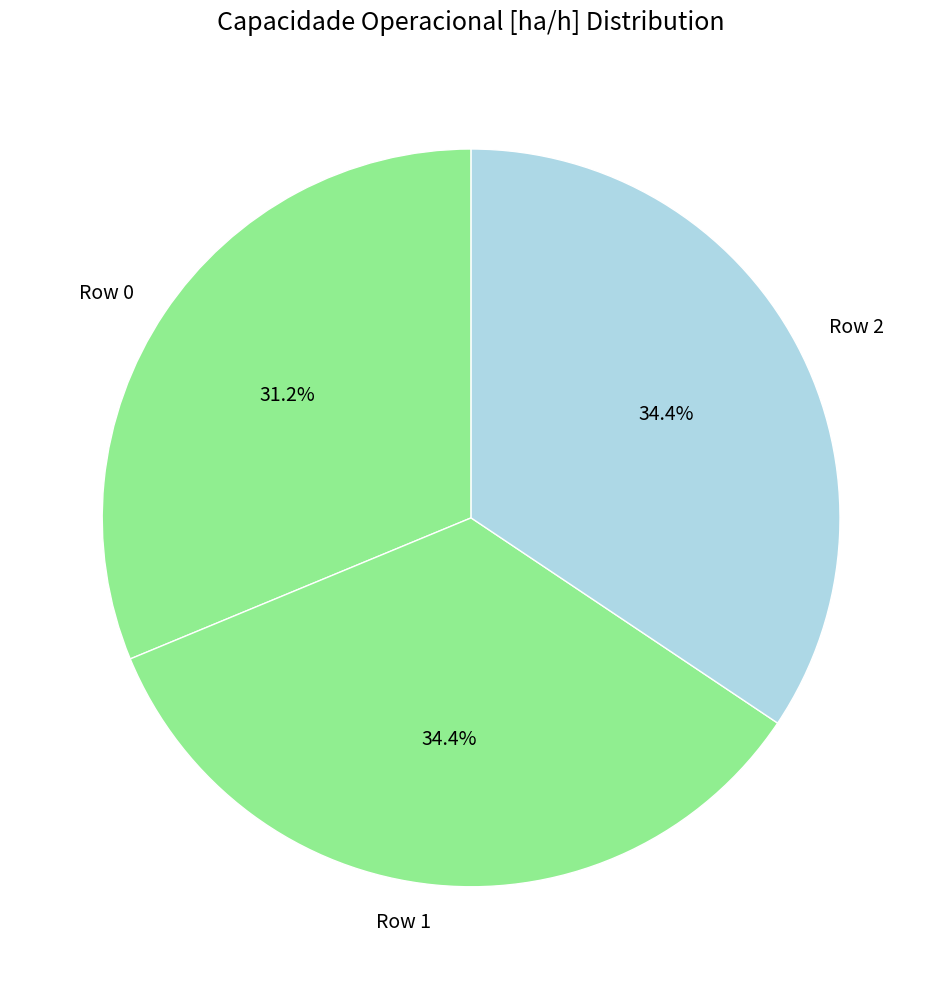

Is it true that Row 0 is 40% of the pie?

False